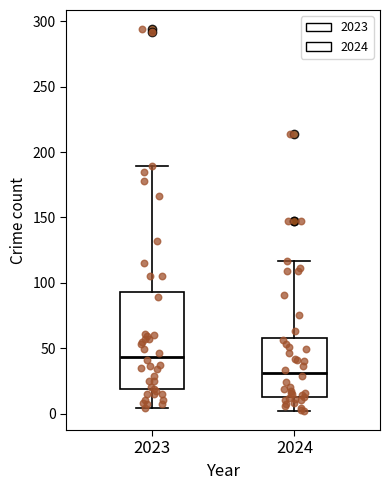

Reading left to right, read every box against the y-axis: the position of its median line, the range the box covers, and the ends of its whiskers. The values are not printed on the chart, so give them approximately, as read against the axis.

2023: median 45, box 20 to 95, whiskers 5 to 190
2024: median 30, box 15 to 60, whiskers 0 to 115